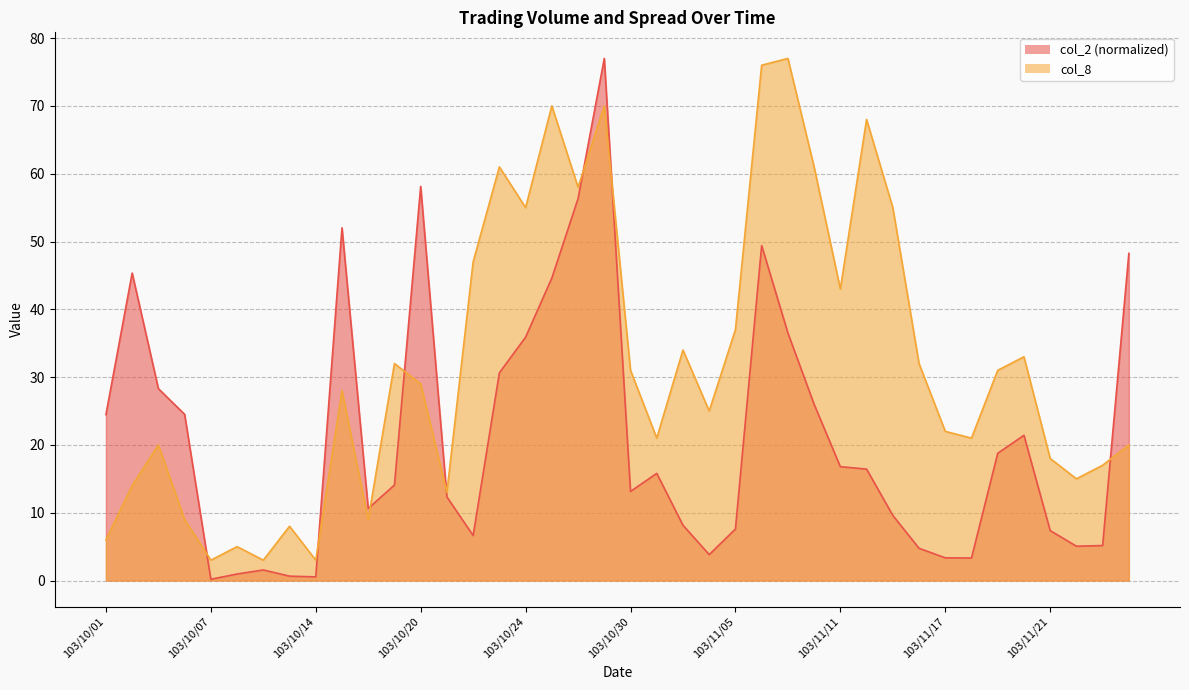

What is the maximum value shown in the chart?

77.0